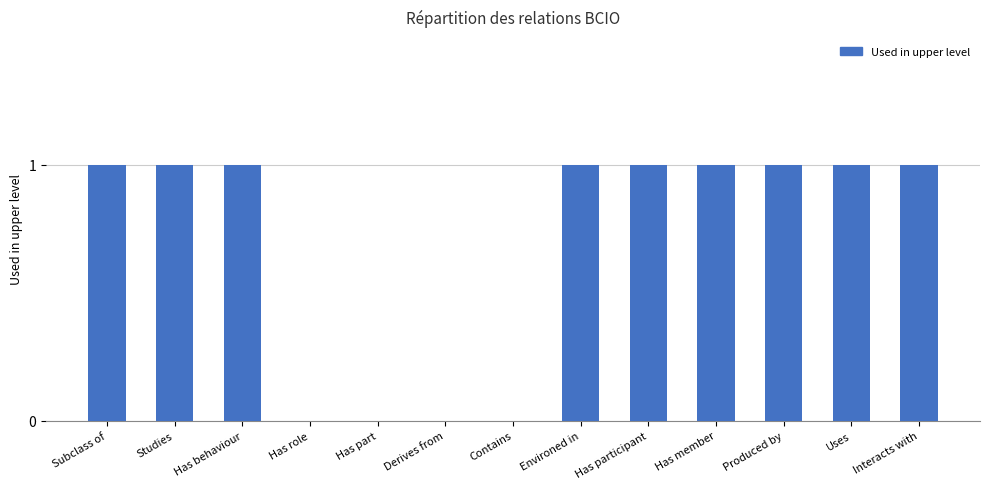

What is the greatest value displayed?

1